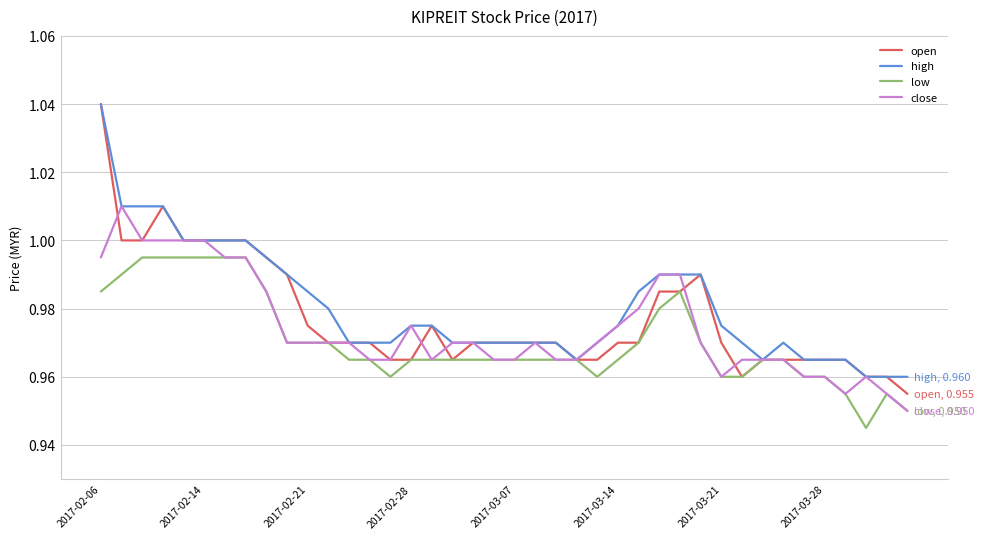

Count the number of data series in this chart.

4